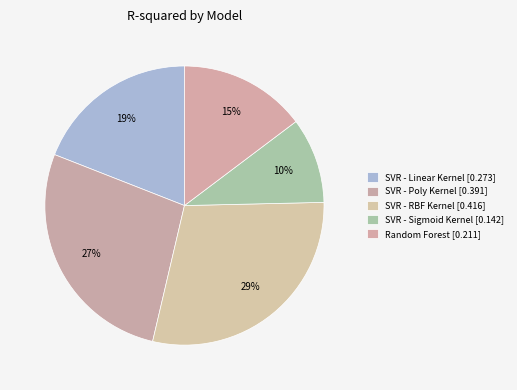

What is the total percentage of SVR - Sigmoid Kernel and SVR - Poly Kernel?

37.2%